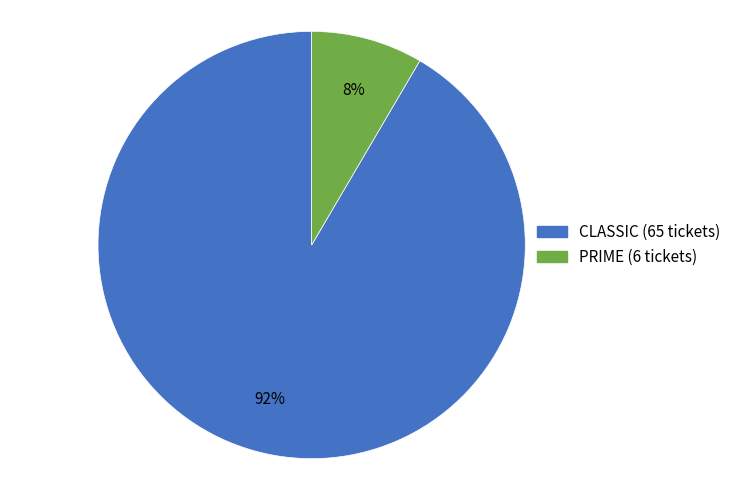

Is there a majority slice in this chart?

Yes